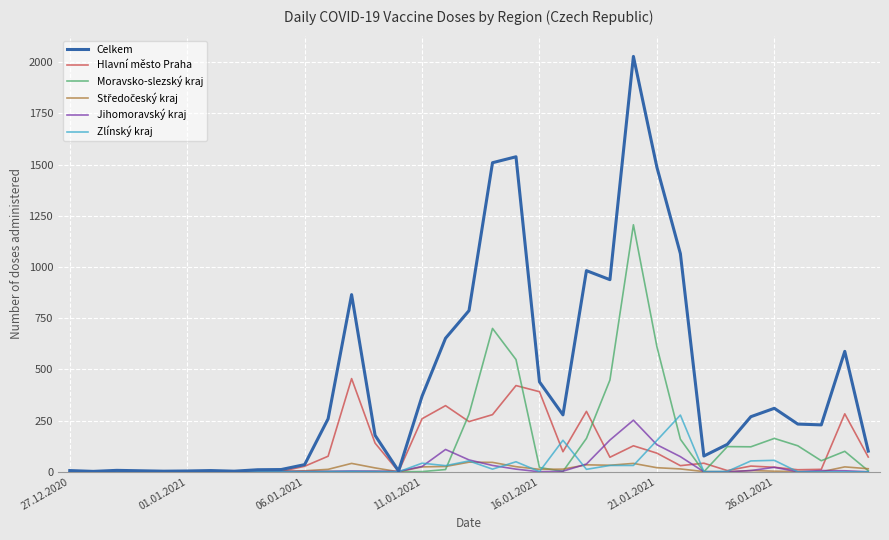

Which series has the largest range (max minus min)?

Celkem